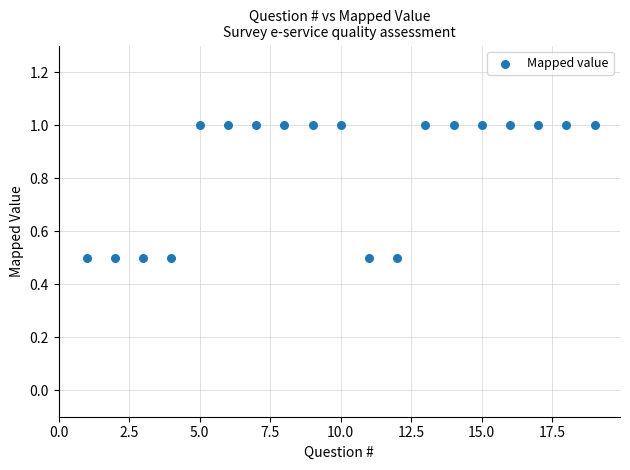

What is the range of Y values (max minus min)?

0.5